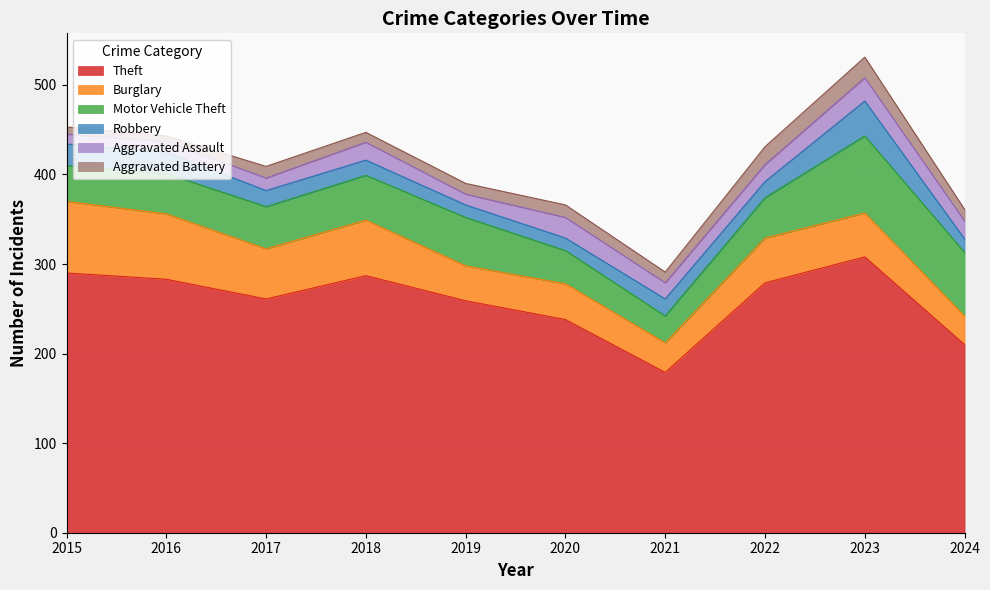

What is the lowest value of the Motor Vehicle Theft series?

30